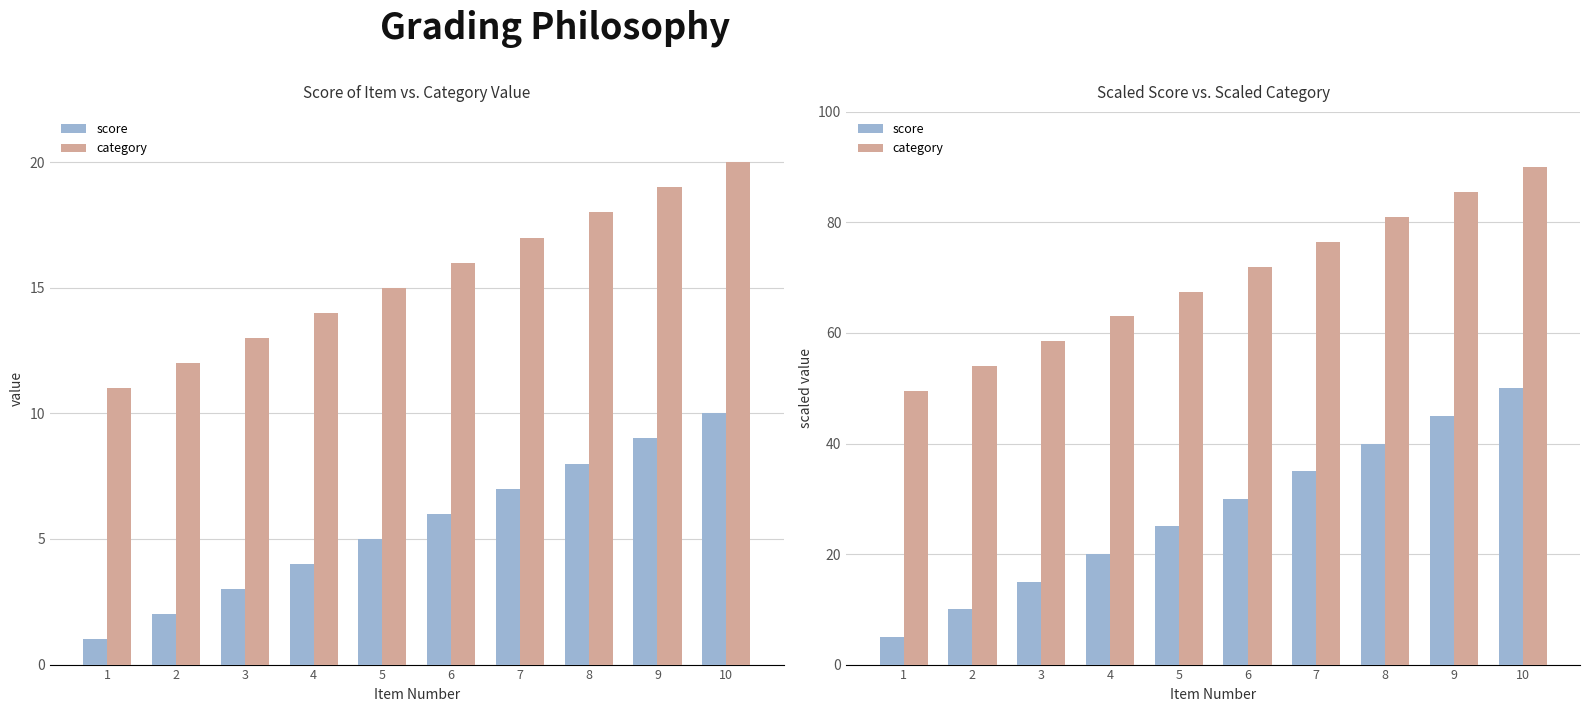

At 8, list the series in order from smallest to largest.

score, category